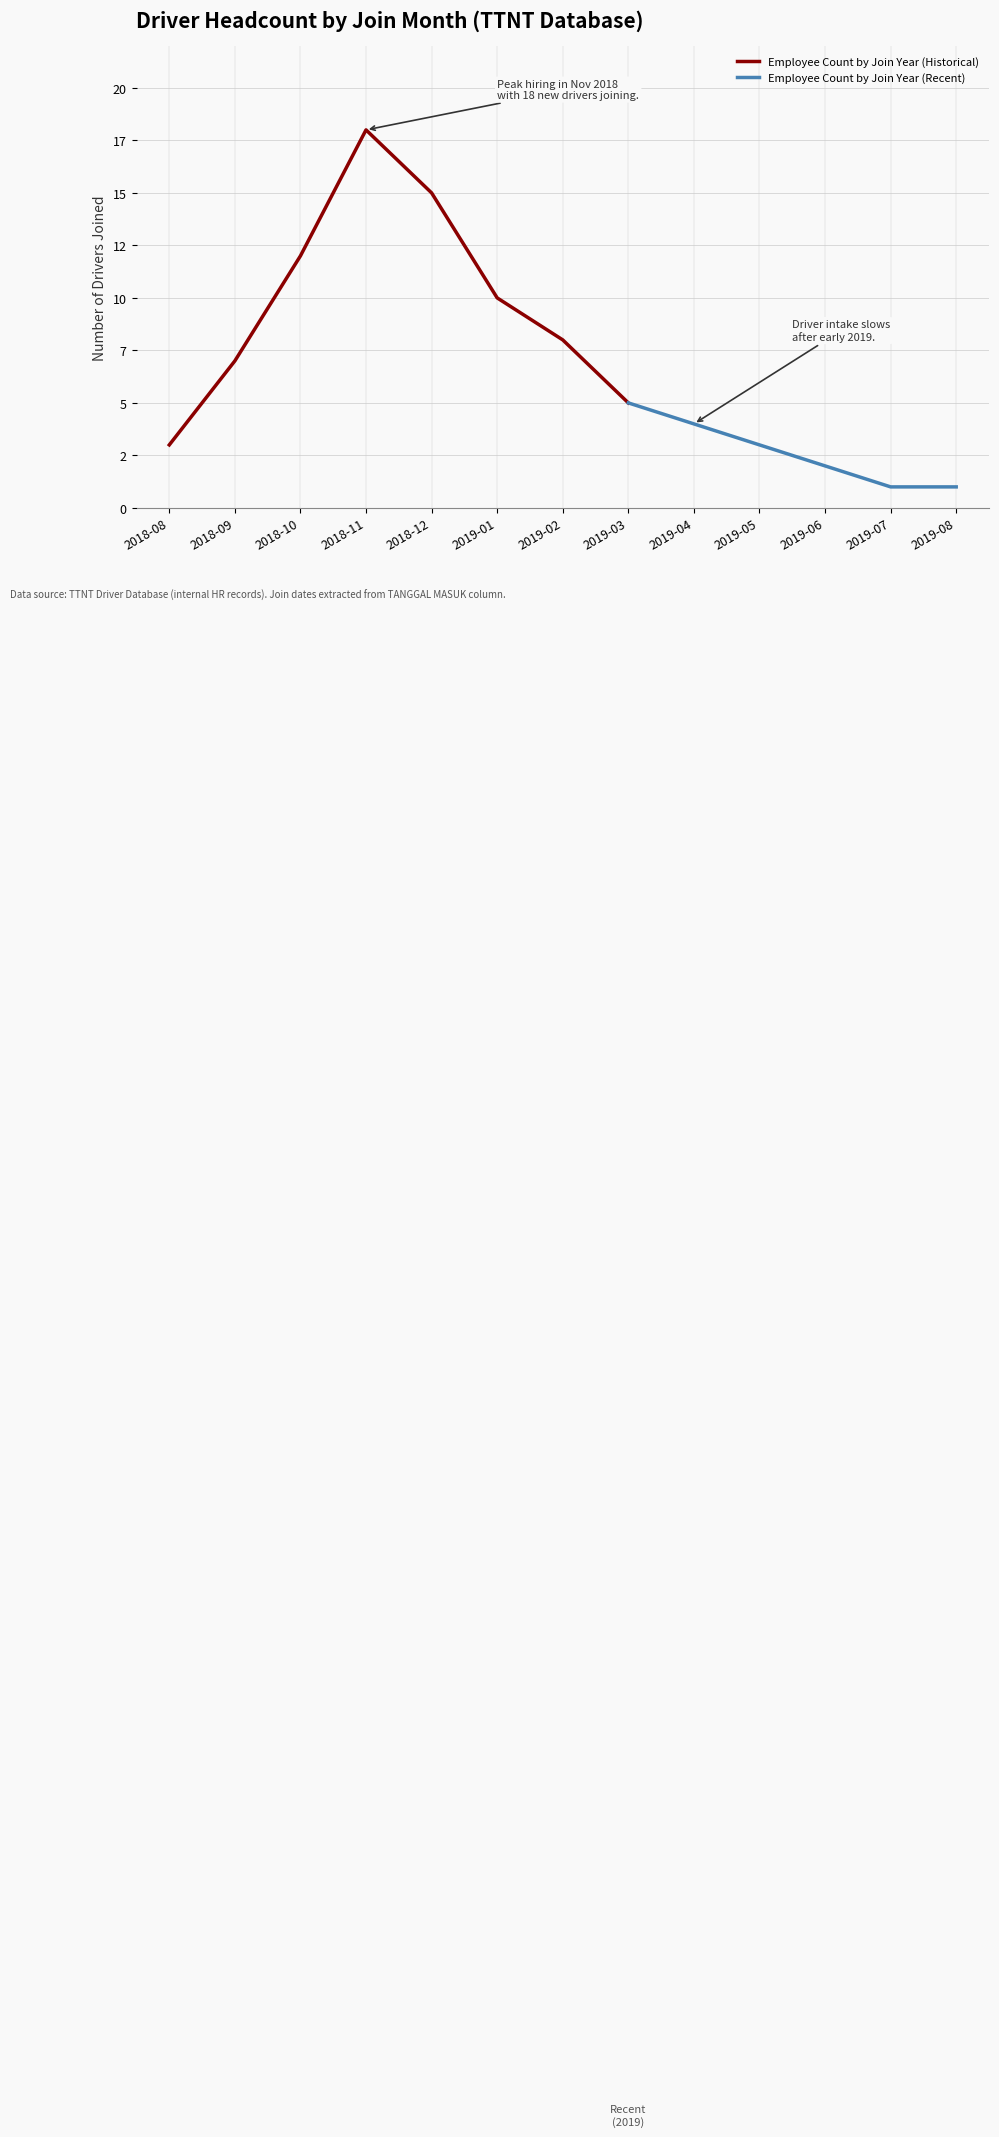

What is the value of the 5th point from the left?

15